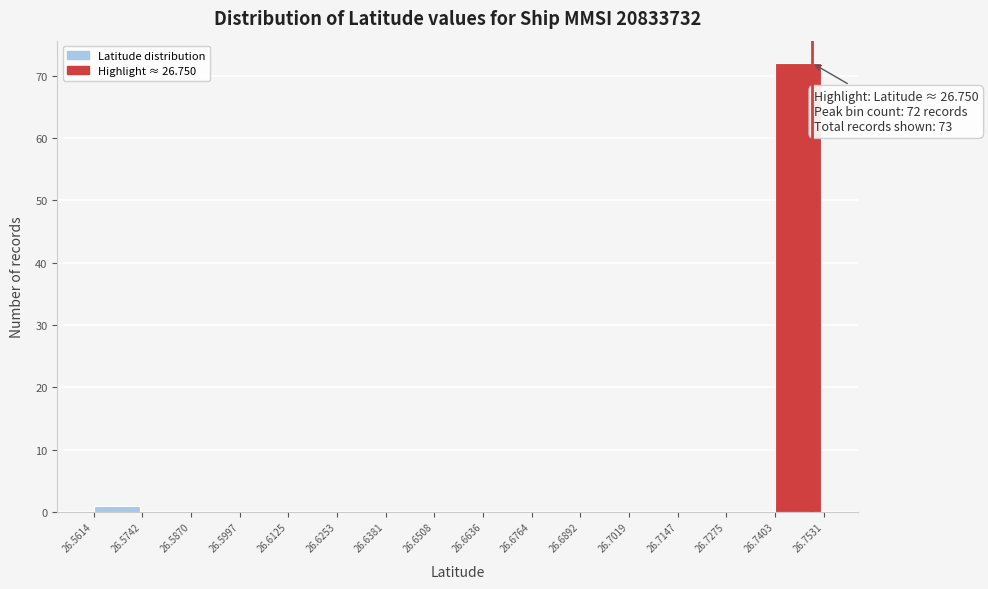

Over which range of the x-axis is the bar tallest?

26.7403 to 26.7531